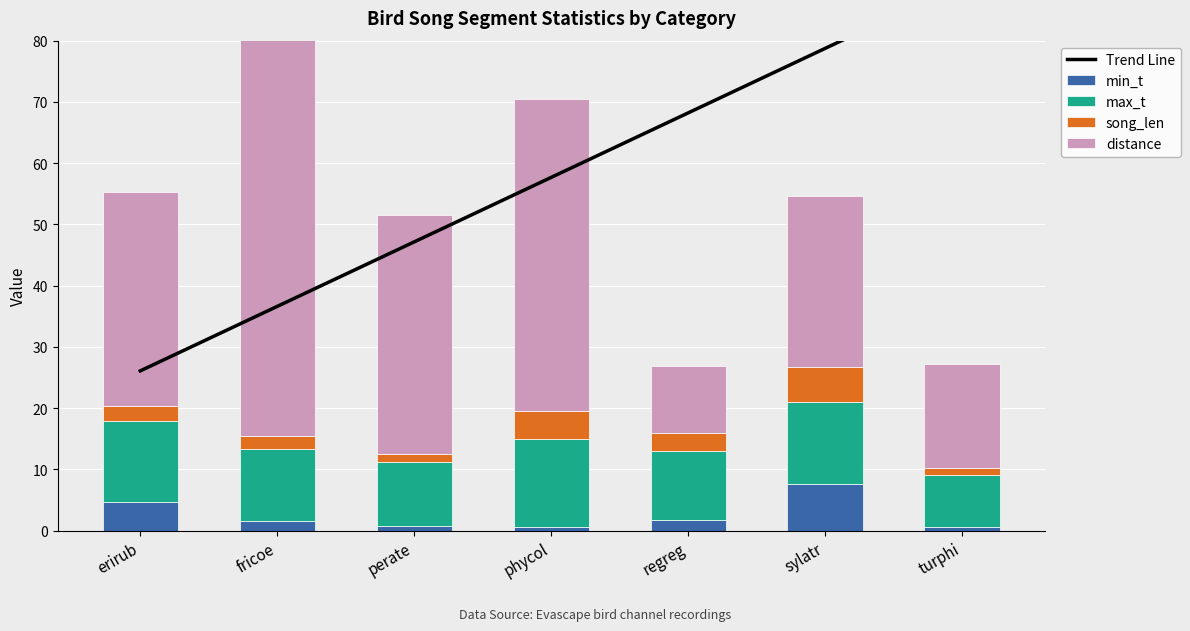

Rank the series at phycol from lowest to highest value.

min_t, song_len, max_t, distance, Trend Line